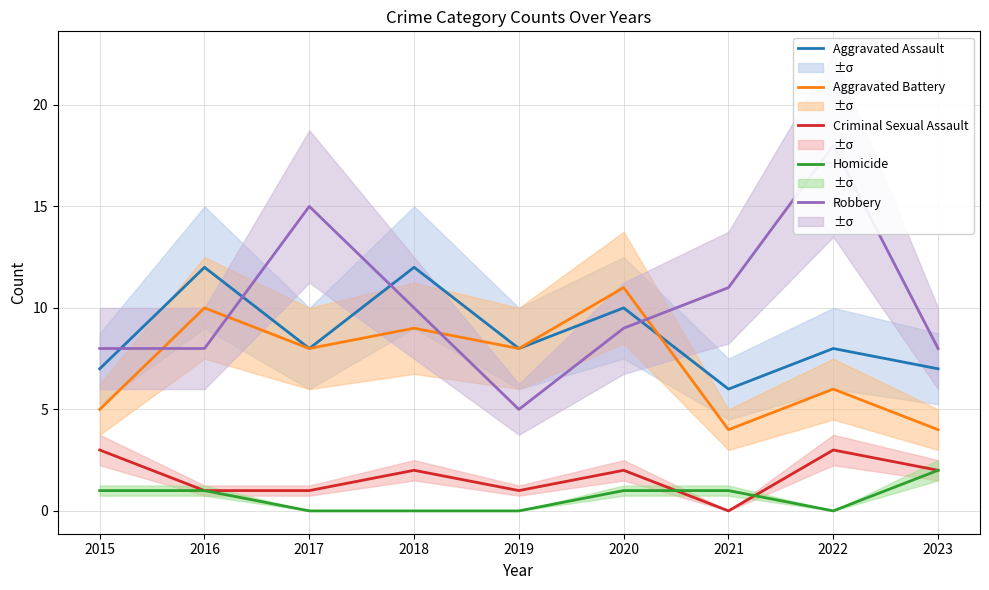

Reading left to right, what are all the values shown in this chart?

Aggravated Assault: 7	12	8	12	8	10	6	8	7
Aggravated Battery: 5	10	8	9	8	11	4	6	4
Criminal Sexual Assault: 3	1	1	2	1	2	0	3	2
Homicide: 1	1	0	0	0	1	1	0	2
Robbery: 8	8	15	10	5	9	11	18	8